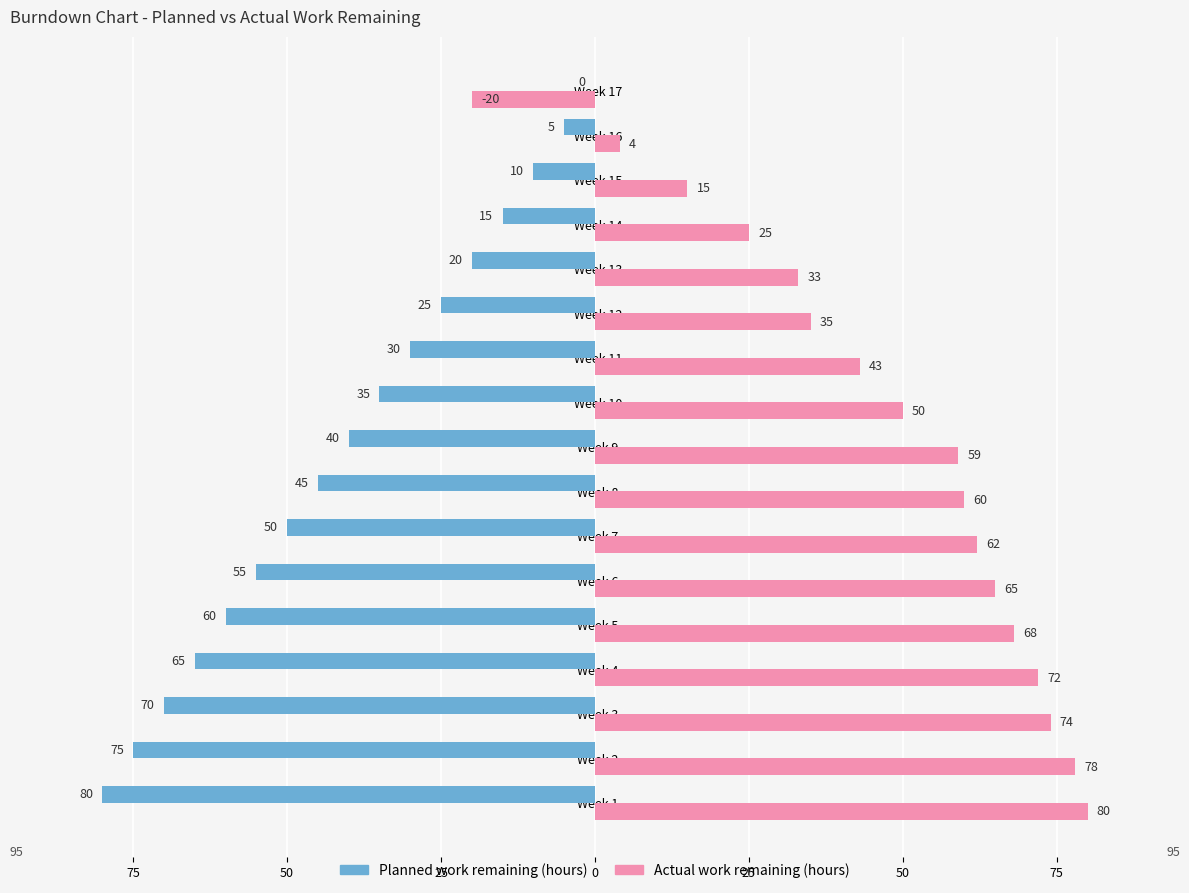

What are all the series names shown in the legend?

Planned work remaining (hours), Actual work remaining (hours)